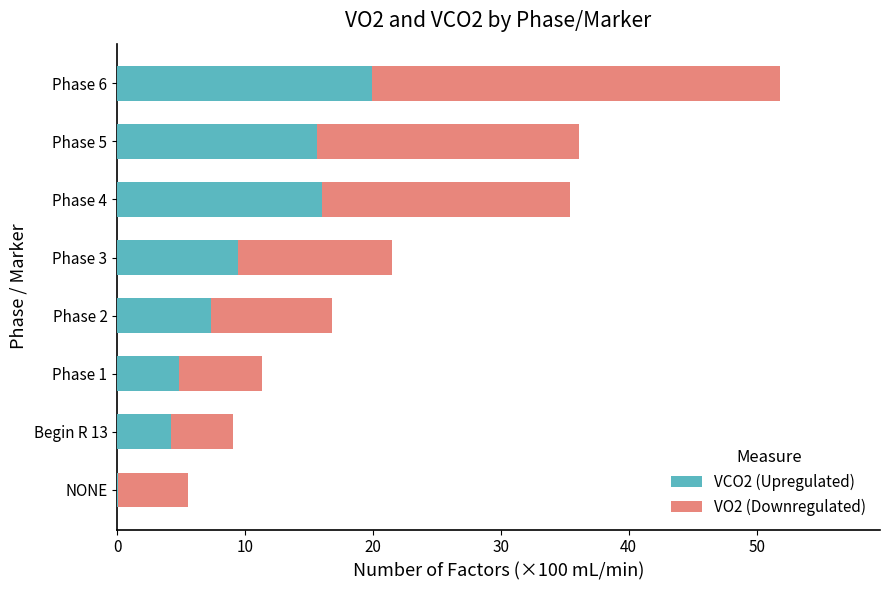

What is the sum of the VCO2 (Upregulated) values at Phase 5 and Phase 6?

35.6